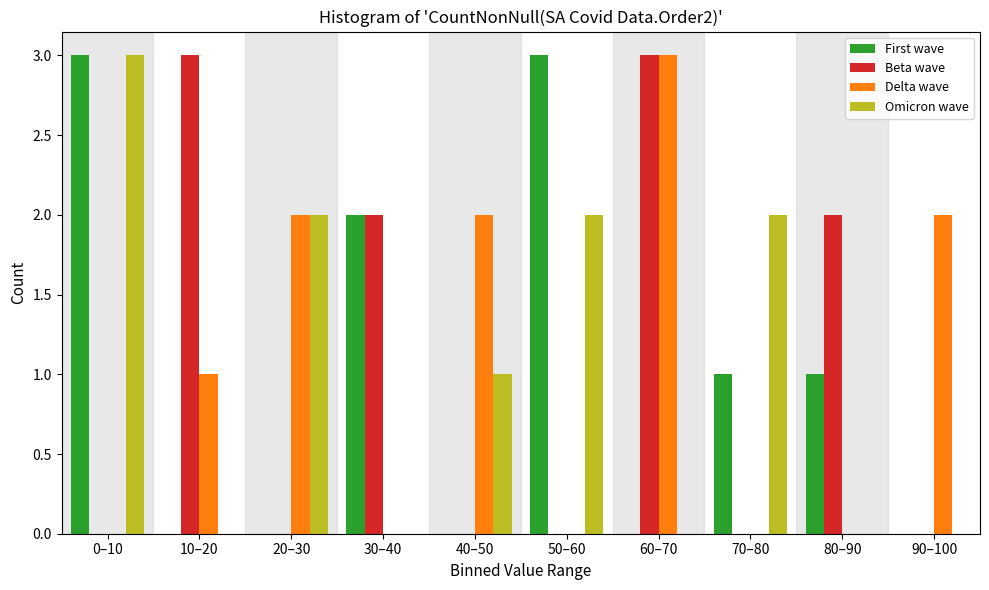

Is the value of First wave at 0–10 greater than the value of Omicron wave at 80–90?

Yes